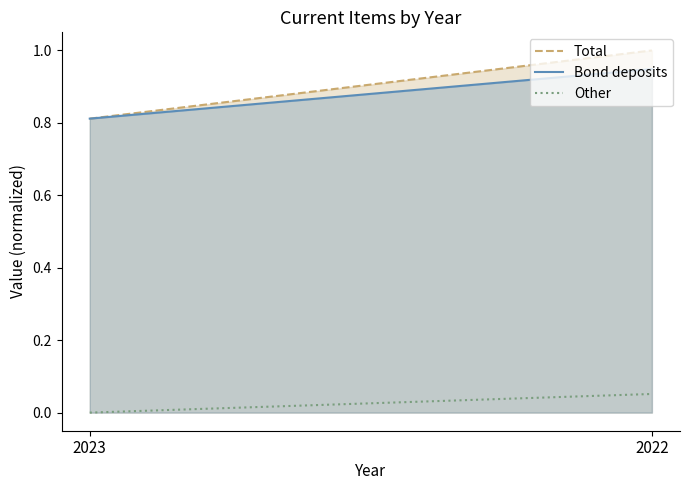

At which category is the sum across all series the highest?

2022